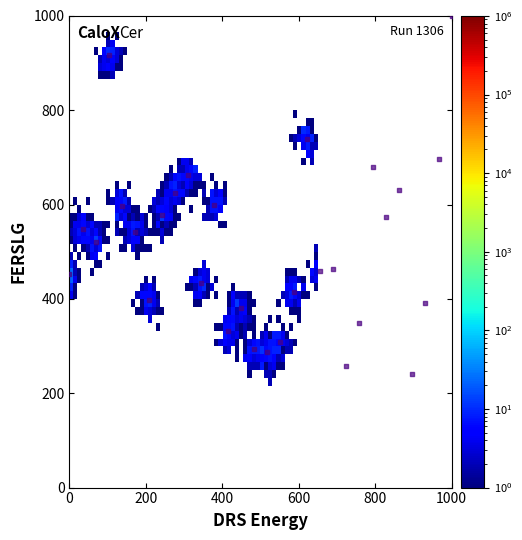

What is the range of Y values (max minus min)?

759.7